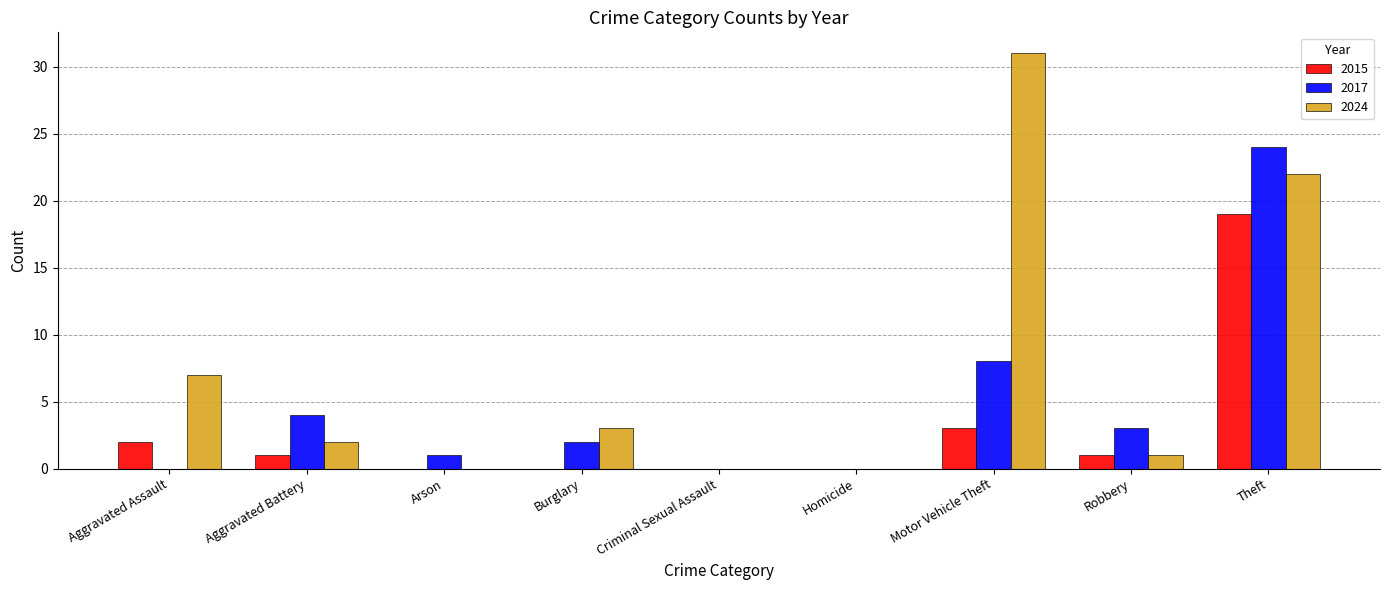

Which series changed the most between Arson and Motor Vehicle Theft?

2024